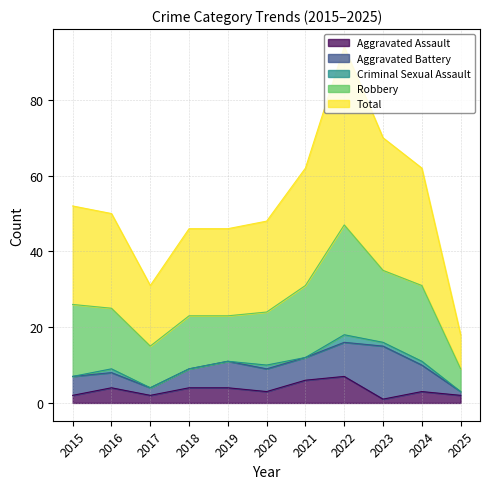

True or false: Aggravated Assault has a value of 6 at 2021.

True